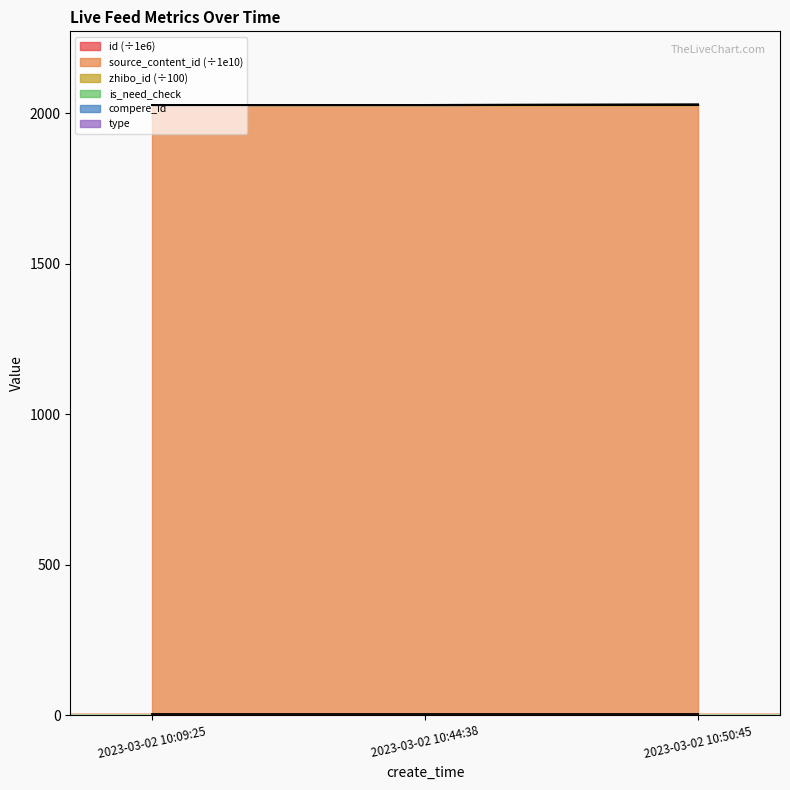

The id series shows 0.8 at 2023-03-02 10:09:25. True or false?

False